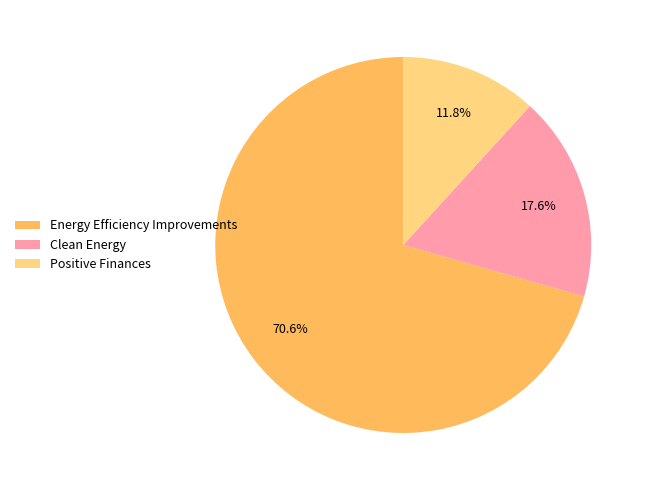

Count the number of slices in the pie.

3